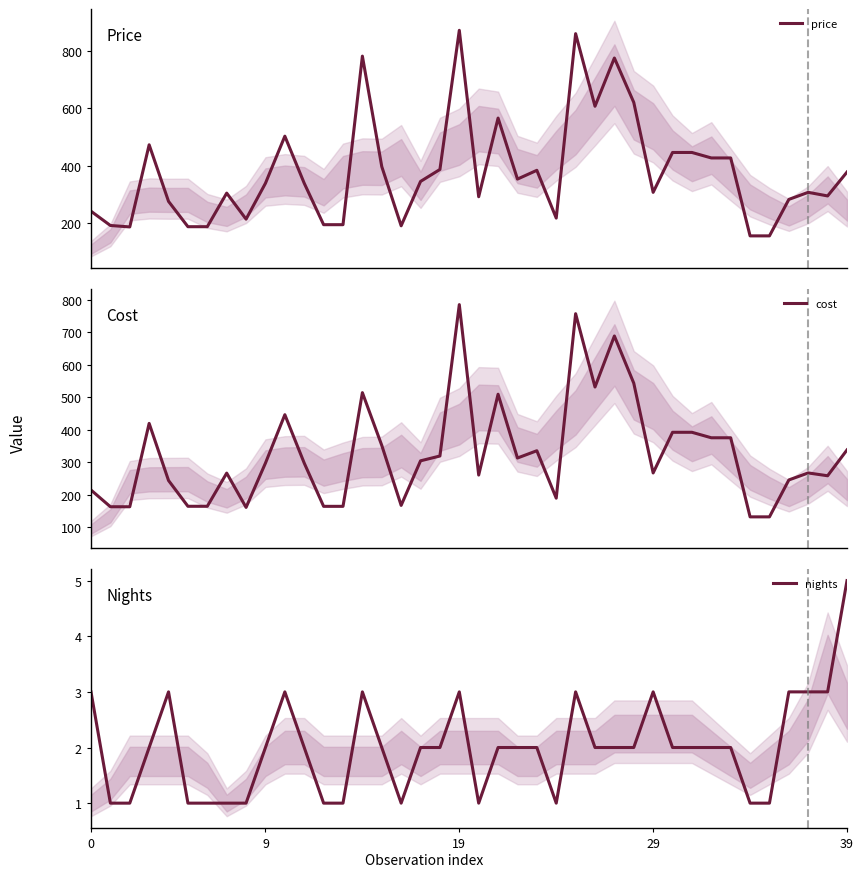

What is the lowest value of the price series?

154.1